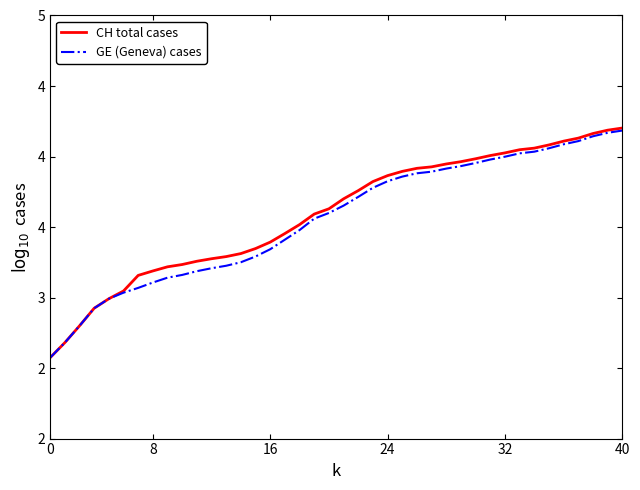

Reading left to right, transcribe all the data shown in this chart.

CH total cases: 2.6	2.7	2.8	2.9	3.0	3.0	3.2	3.2	3.2	3.2	3.3	3.3	3.3	3.3	3.3	3.4	3.5	3.5	3.6	3.6	3.7	3.8	3.8	3.9	3.9	3.9	3.9	3.9	4.0	4.0	4.0	4.0	4.0	4.1	4.1	4.1	4.1	4.2	4.2	4.2
GE (Geneva) cases: 2.6	2.7	2.8	2.9	3.0	3.0	3.1	3.1	3.1	3.2	3.2	3.2	3.2	3.3	3.3	3.3	3.4	3.5	3.6	3.6	3.7	3.7	3.8	3.8	3.9	3.9	3.9	3.9	3.9	4.0	4.0	4.0	4.0	4.0	4.1	4.1	4.1	4.1	4.2	4.2